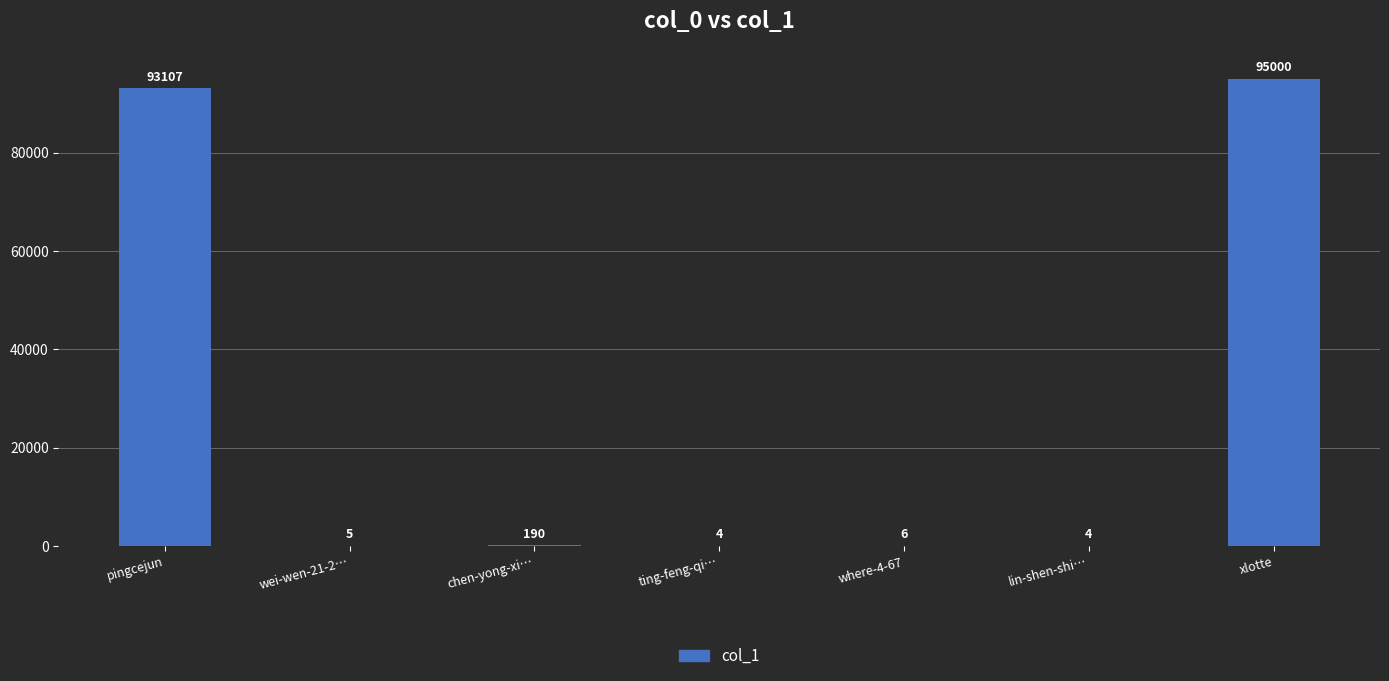

What is the difference between the values at where-4-67 and lin-shen-shi…?

2